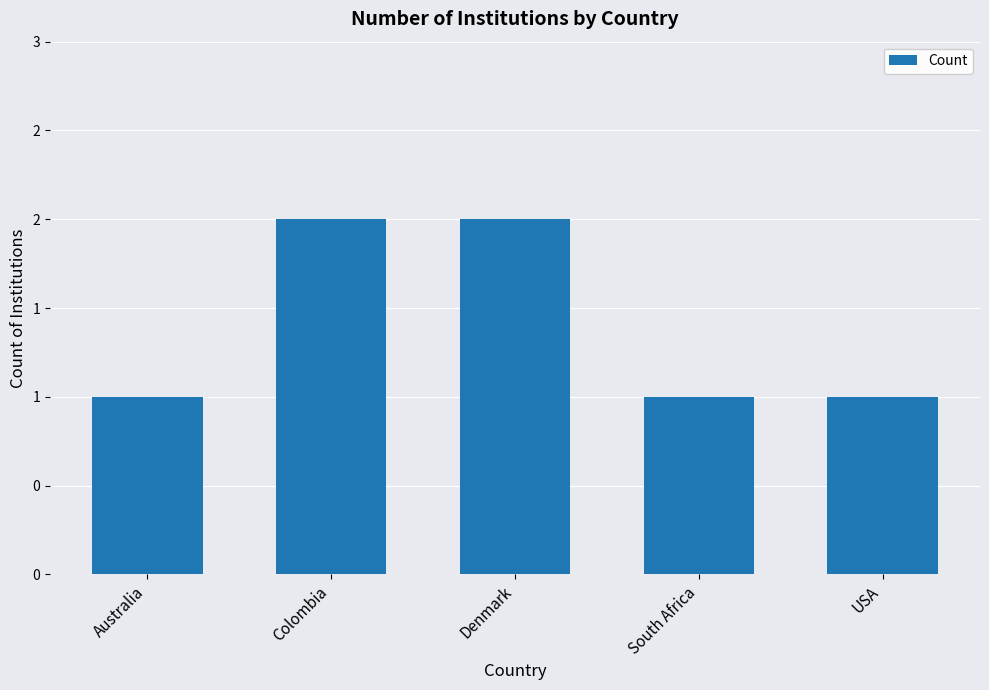

Which category has the lowest value across all series?

Australia